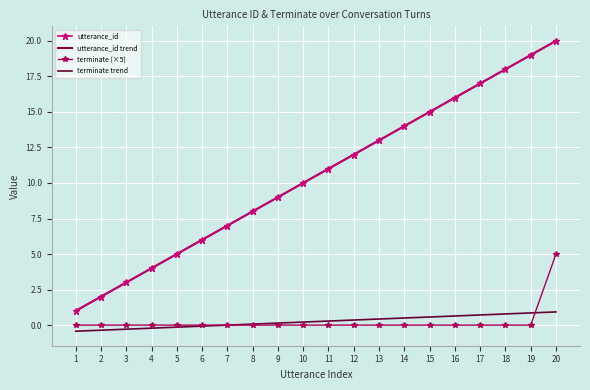

Which category has the lowest value in the terminate (×5) series?

1